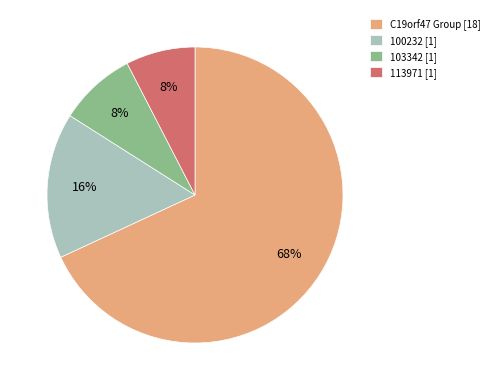

To the nearest percent, what is the combined percentage of 103342 [1] and 113971 [1]?

16%